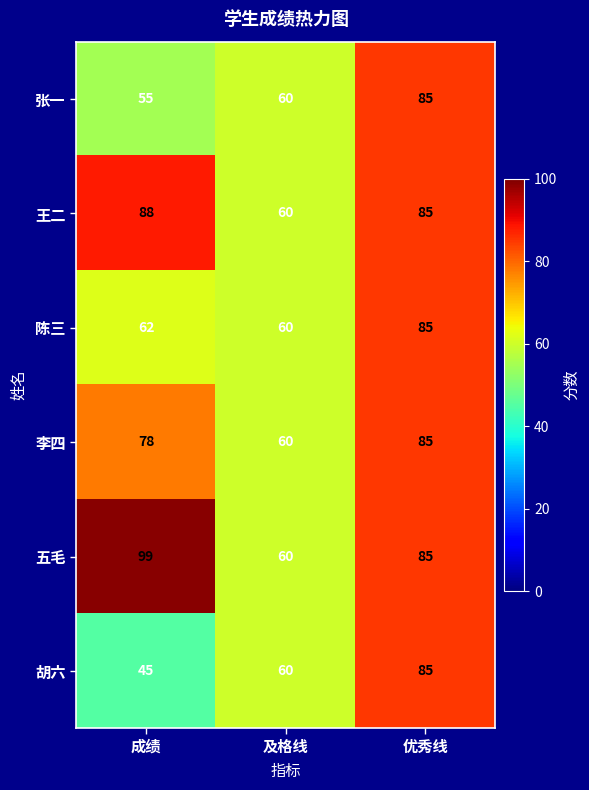

Reading right to left, extract all data points from this chart.

张一: 优秀线=85	及格线=60	成绩=55
王二: 优秀线=85	及格线=60	成绩=88
陈三: 优秀线=85	及格线=60	成绩=62
李四: 优秀线=85	及格线=60	成绩=78
五毛: 优秀线=85	及格线=60	成绩=99
胡六: 优秀线=85	及格线=60	成绩=45